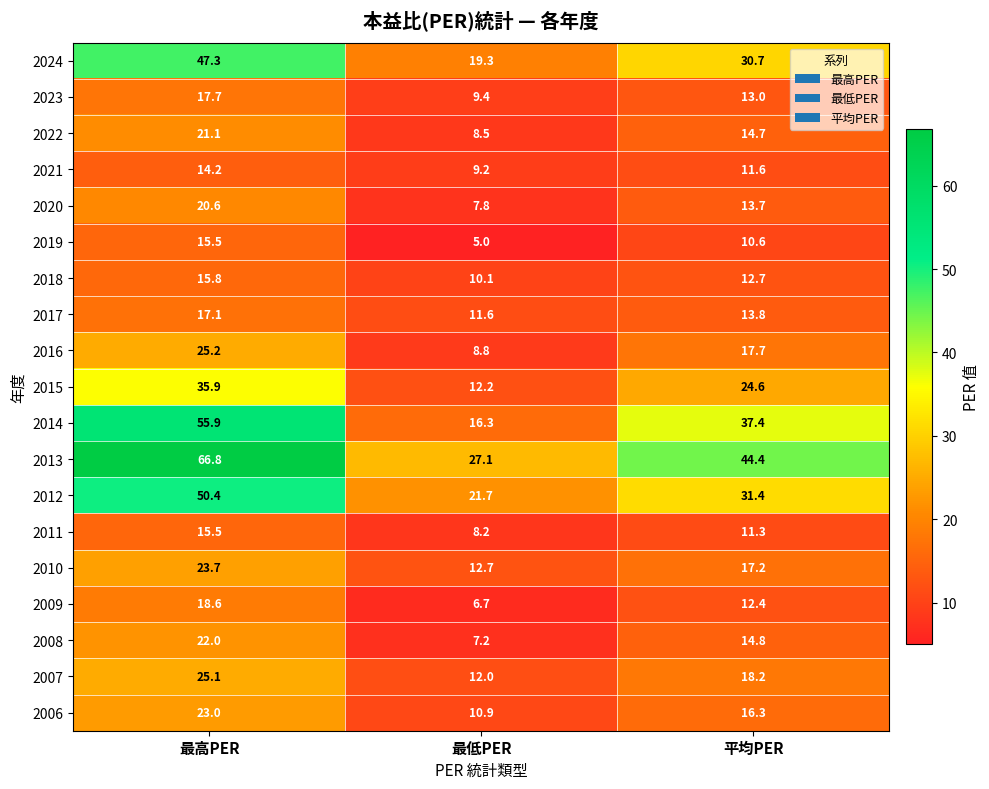

Is it true that 2011 equals 15.5 at 最高PER?

True